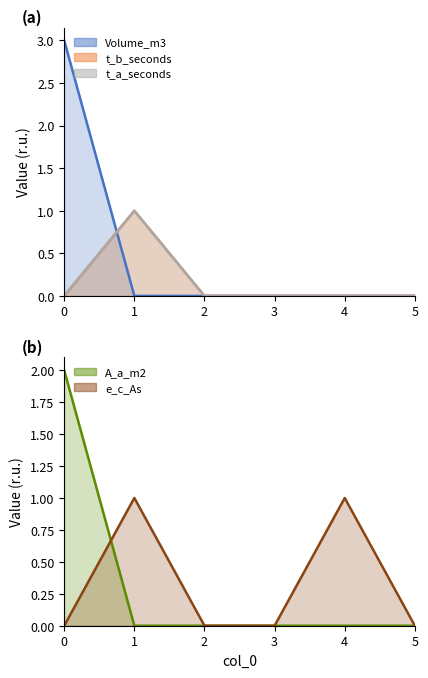

Reading left to right, list all the values displayed in this chart.

Volume_m3: 3	0	0	0	0	0
t_b_seconds: 0	1	0	0	0	0
t_a_seconds: 0	1	0	0	0	0
A_a_m2: 2	0	0	0	0	0
e_c_As: 0	1	0	0	1	0